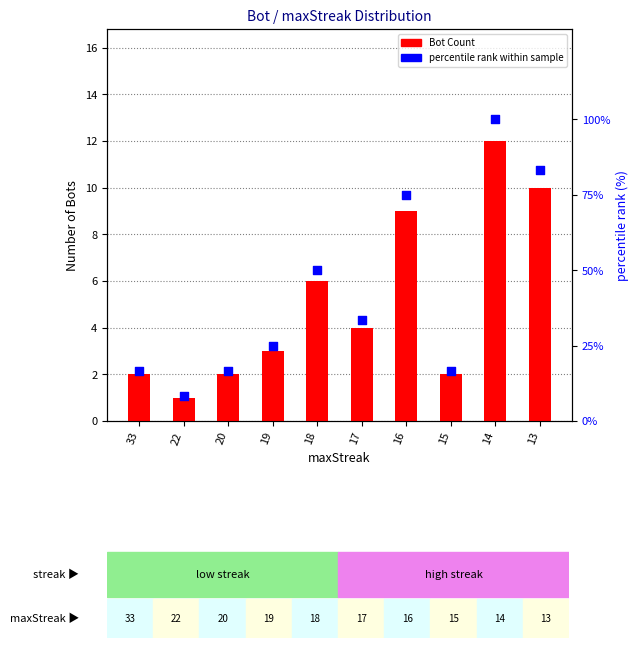

At how many categories does at least one series exceed 22?

6